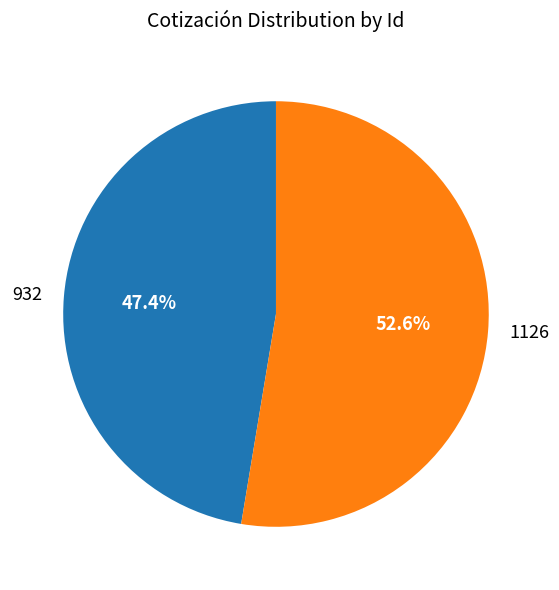

How many segments does this pie chart have?

2